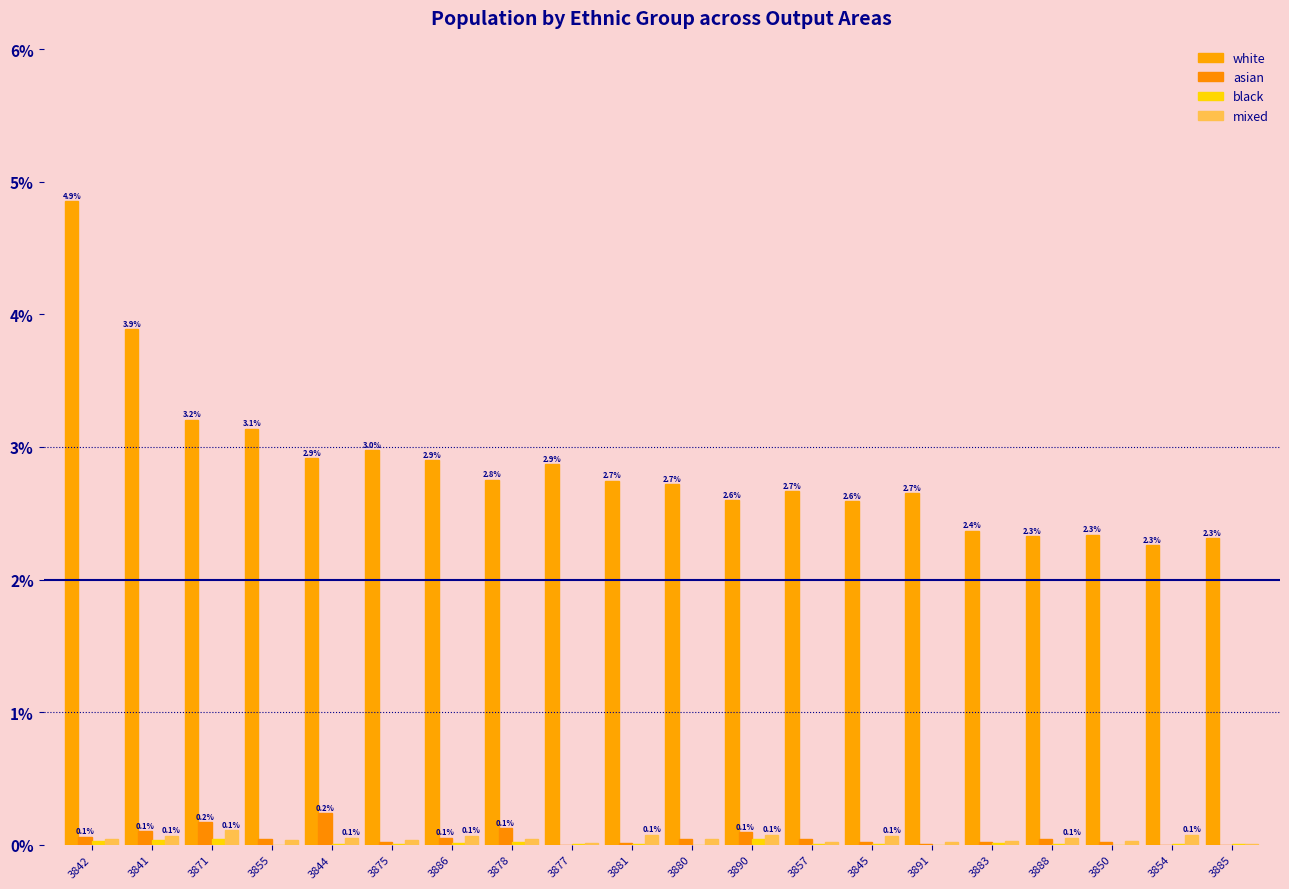

Count the number of categories in the chart.

20